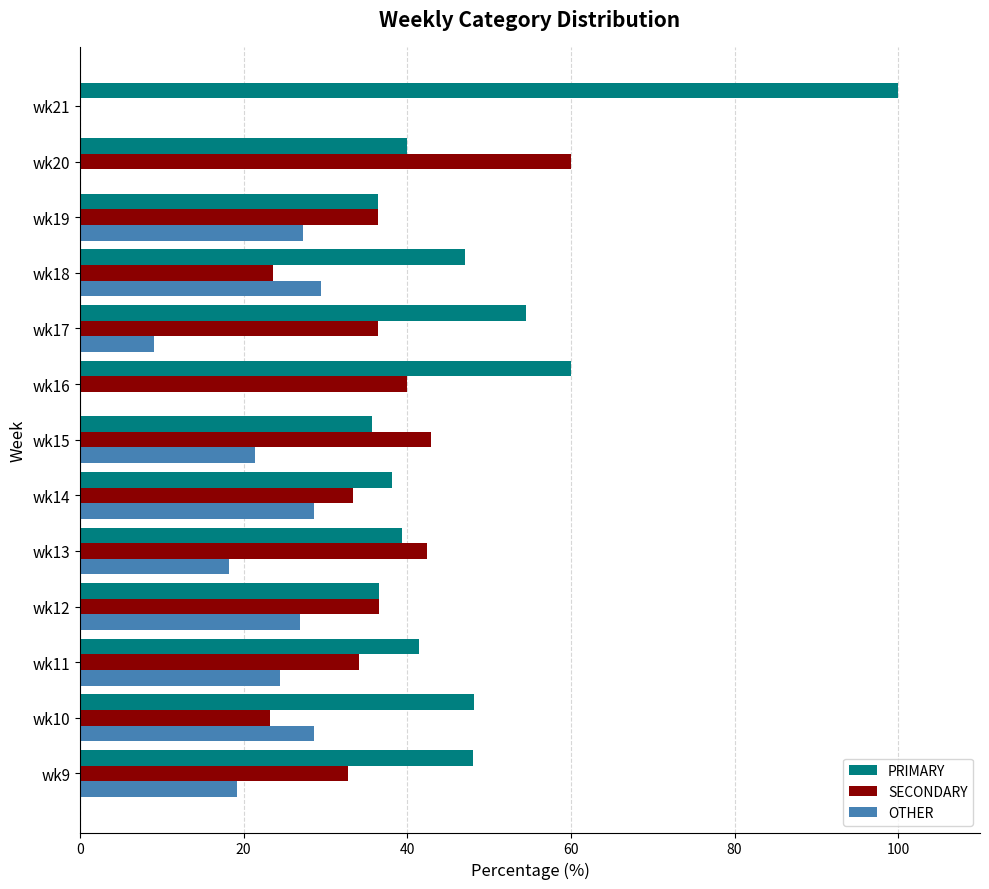

What is the maximum value for OTHER?

29.4